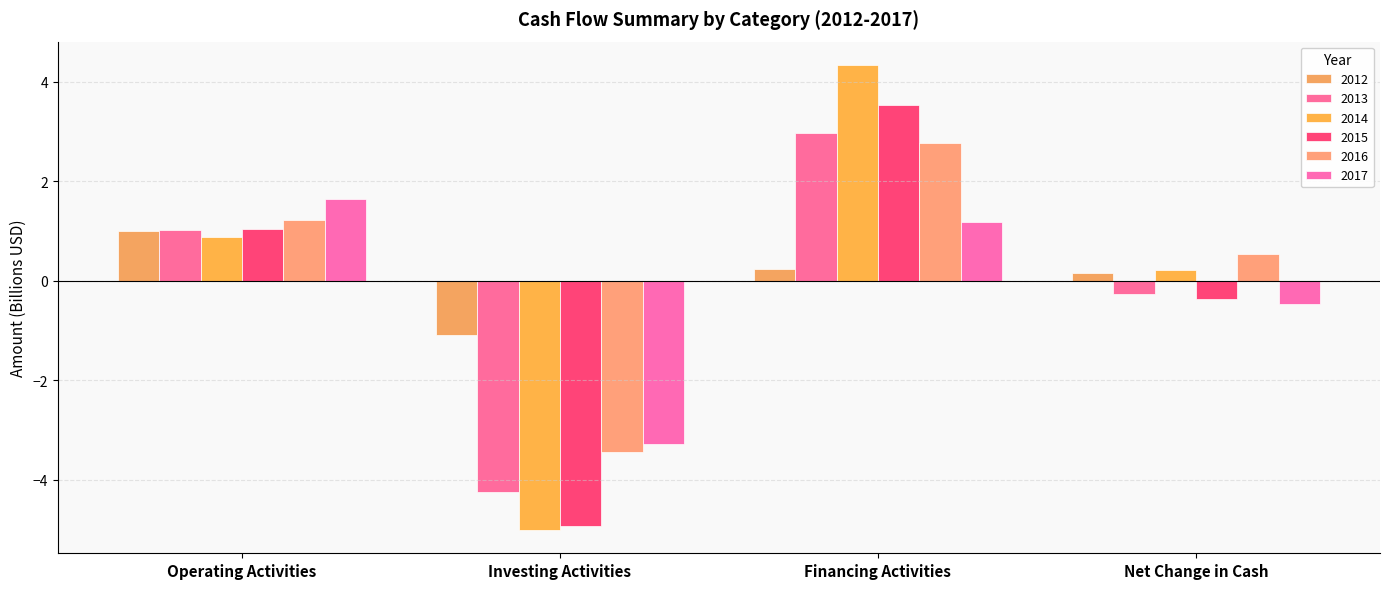

Reading left to right, extract all data points from this chart.

2012: Operating Activities=1.0	Investing Activities=-1.1	Financing Activities=0.2	Net Change in Cash=0.1
2013: Operating Activities=1.0	Investing Activities=-4.2	Financing Activities=3.0	Net Change in Cash=-0.3
2014: Operating Activities=0.9	Investing Activities=-5.0	Financing Activities=4.3	Net Change in Cash=0.2
2015: Operating Activities=1.0	Investing Activities=-4.9	Financing Activities=3.5	Net Change in Cash=-0.4
2016: Operating Activities=1.2	Investing Activities=-3.4	Financing Activities=2.8	Net Change in Cash=0.5
2017: Operating Activities=1.6	Investing Activities=-3.3	Financing Activities=1.2	Net Change in Cash=-0.5